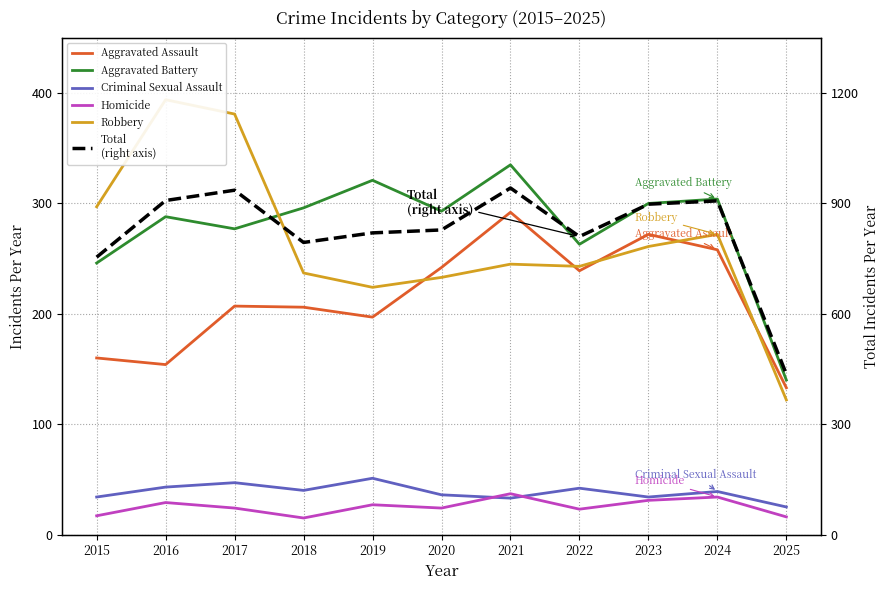

The value of Total
(right axis) at 2020 is 1164. True or false?

False